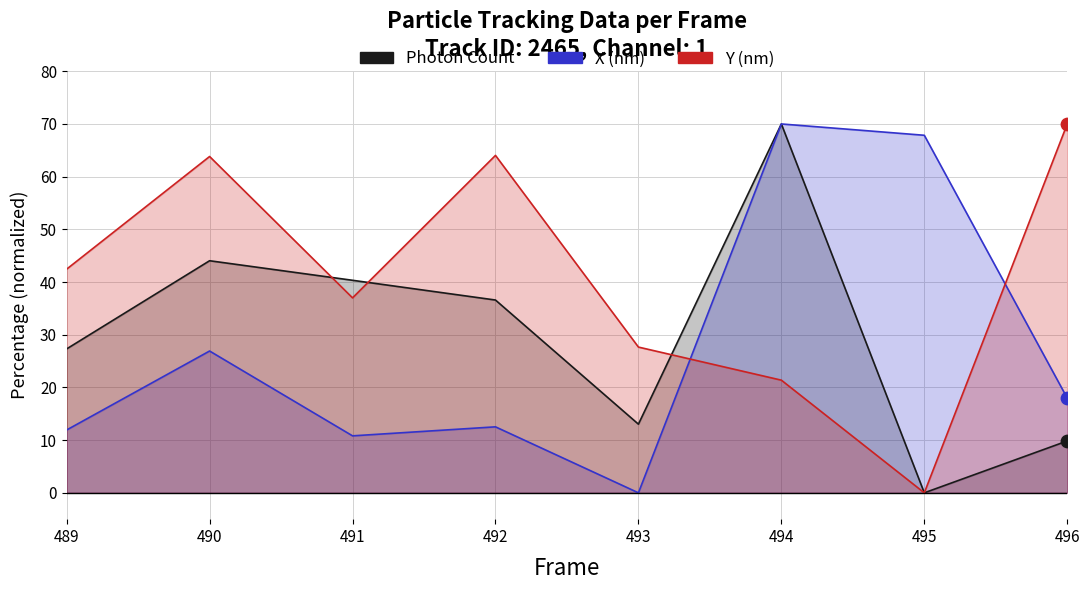

What are all the series names shown in the legend?

Photon Count, X (nm), Y (nm)